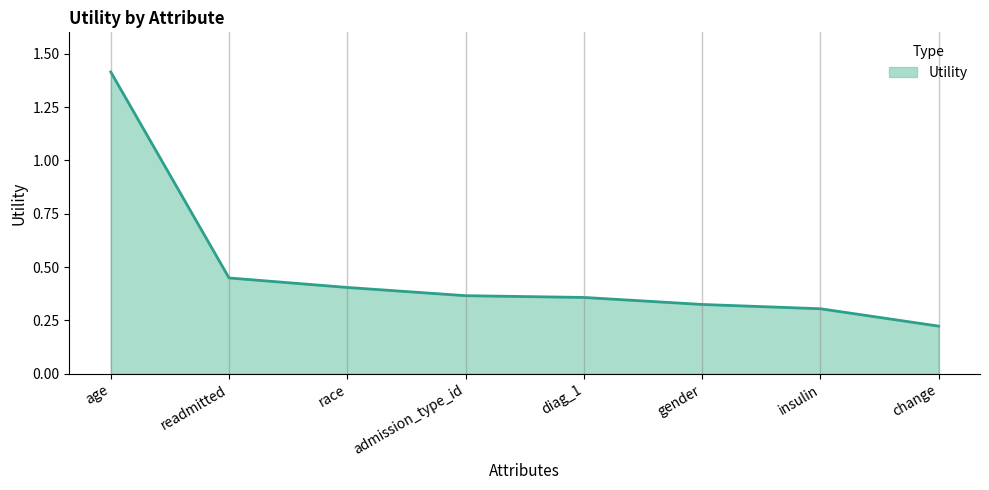

What is the maximum value shown in the chart?

1.4